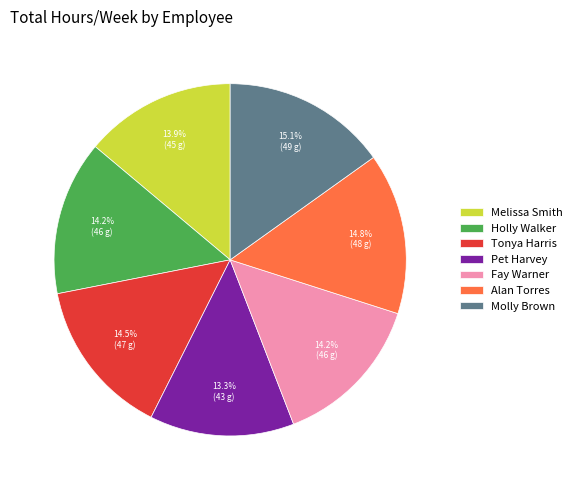

What is the smallest slice in the pie chart?

Pet Harvey